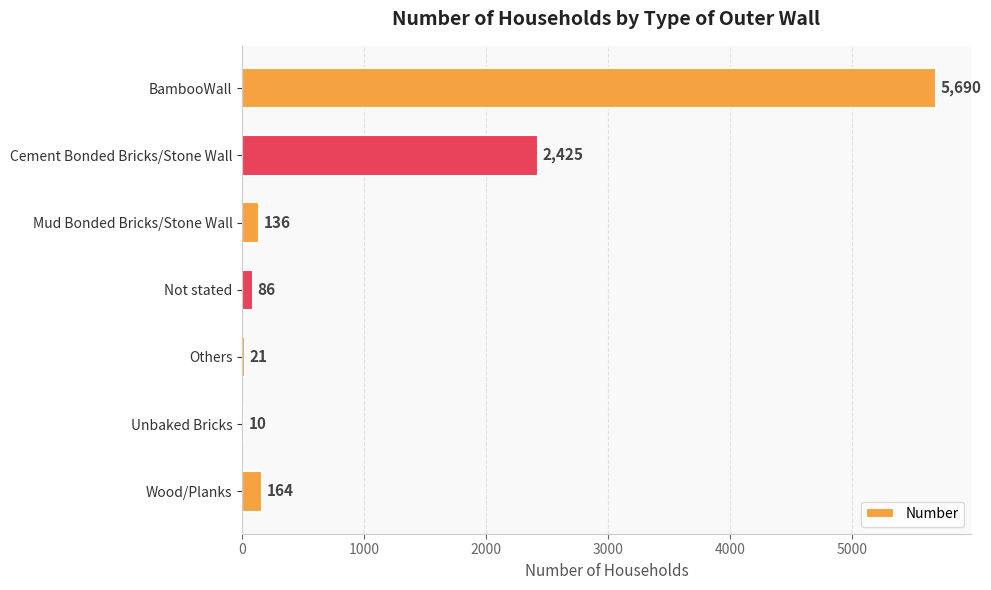

Read the value at Wood/Planks, to the nearest 50.

150